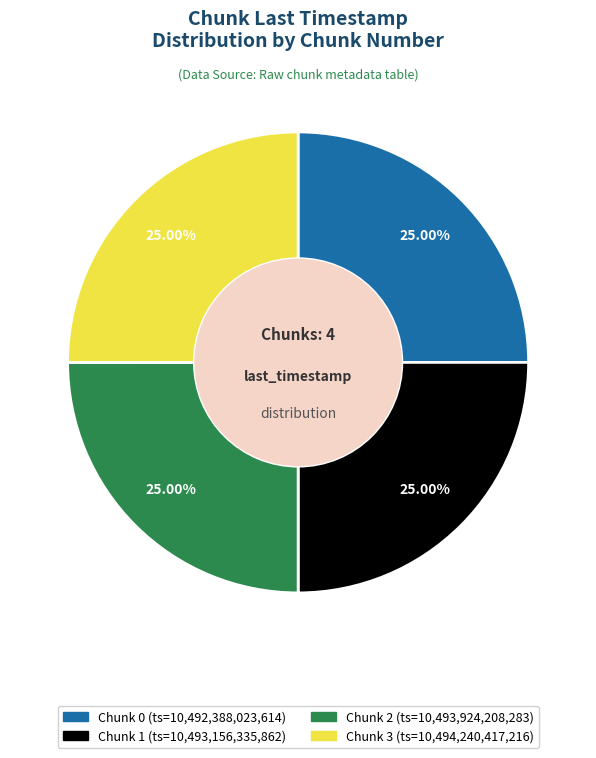

Does Chunk 1 account for over 50% of the chart?

No